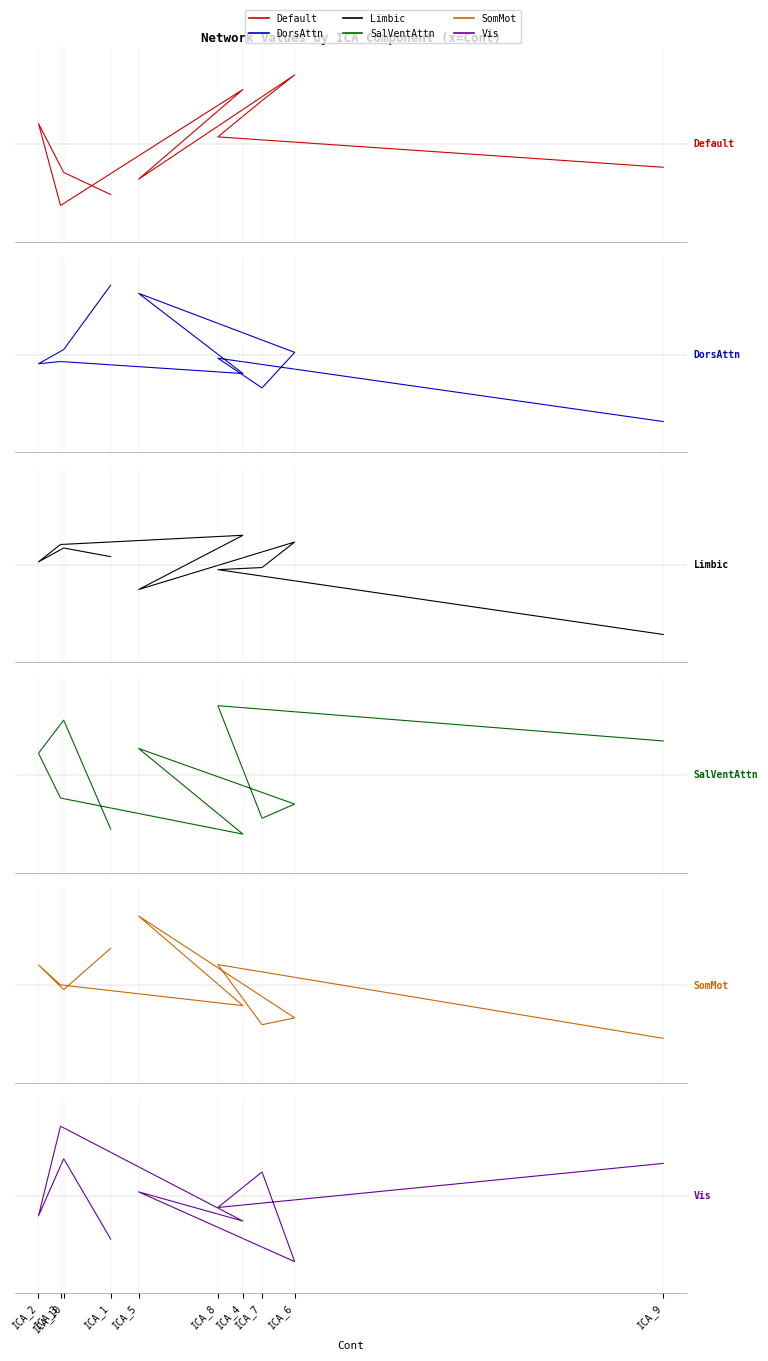

At which label does Vis first exceed 164?

ICA_10